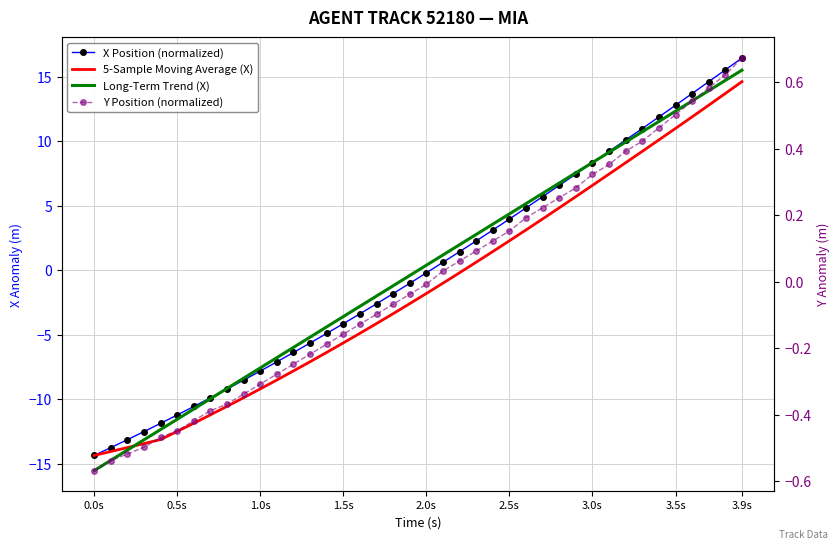

What is the difference between the maximum and minimum values in the X Position (normalized) series?

30.8